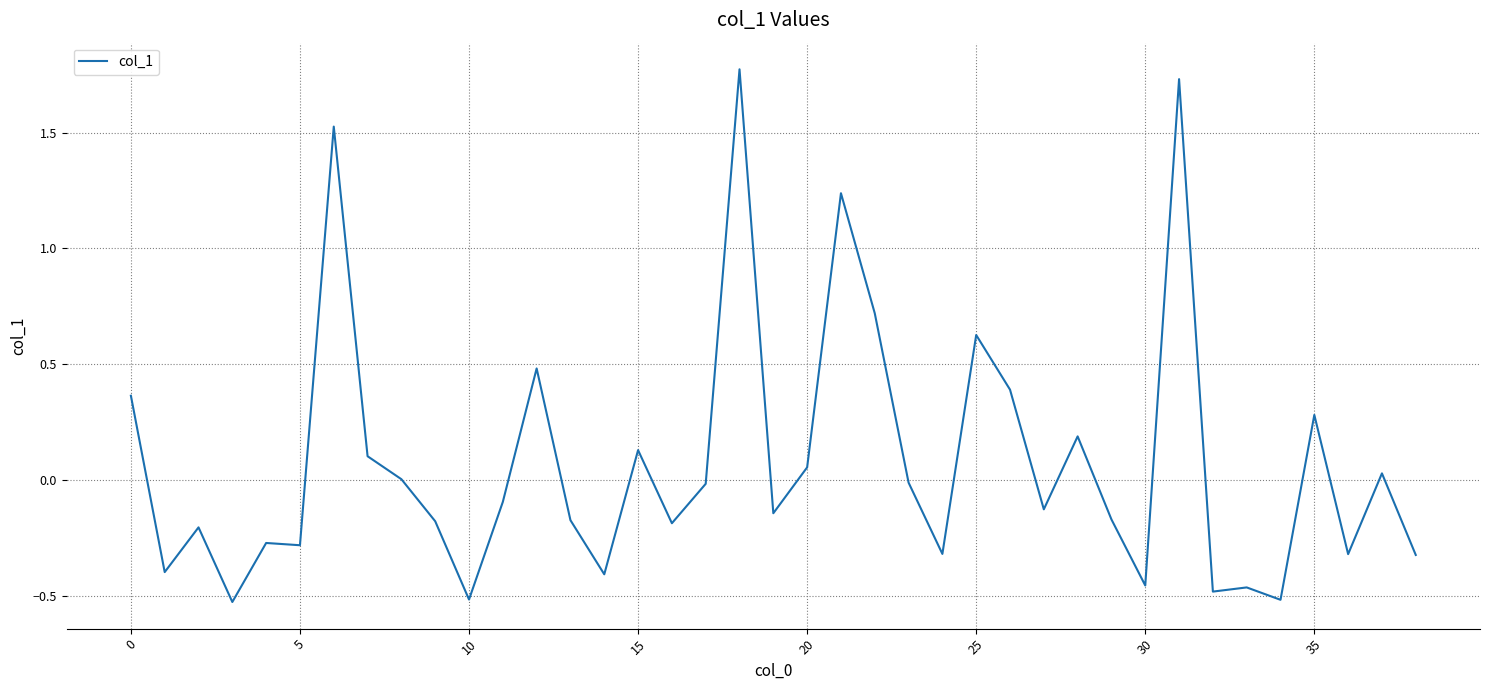

Does the chart display data point markers on the line(s)?

No